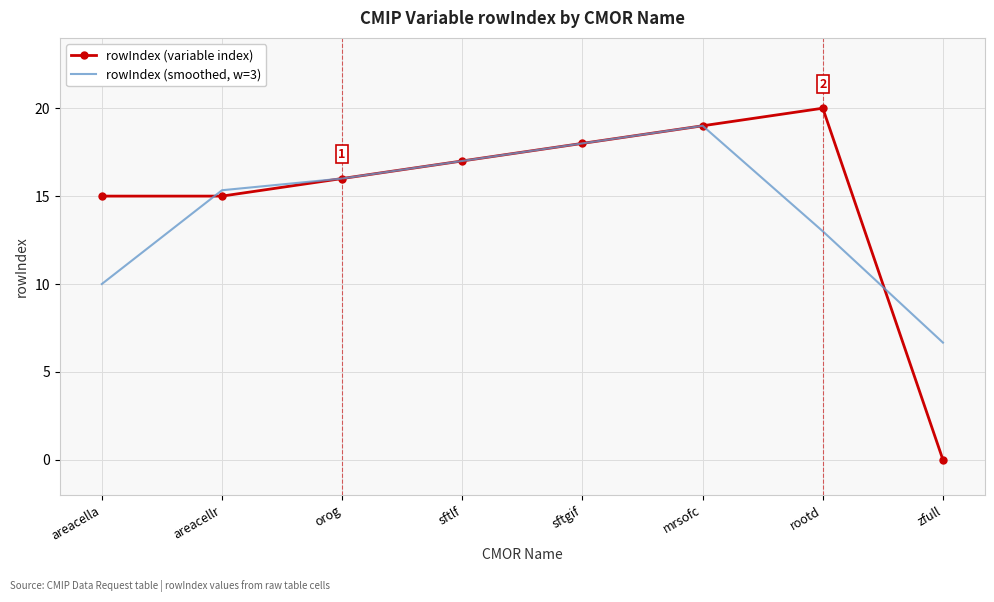

List the series in order of their peak value, lowest first.

rowIndex (smoothed, w=3), rowIndex (variable index)